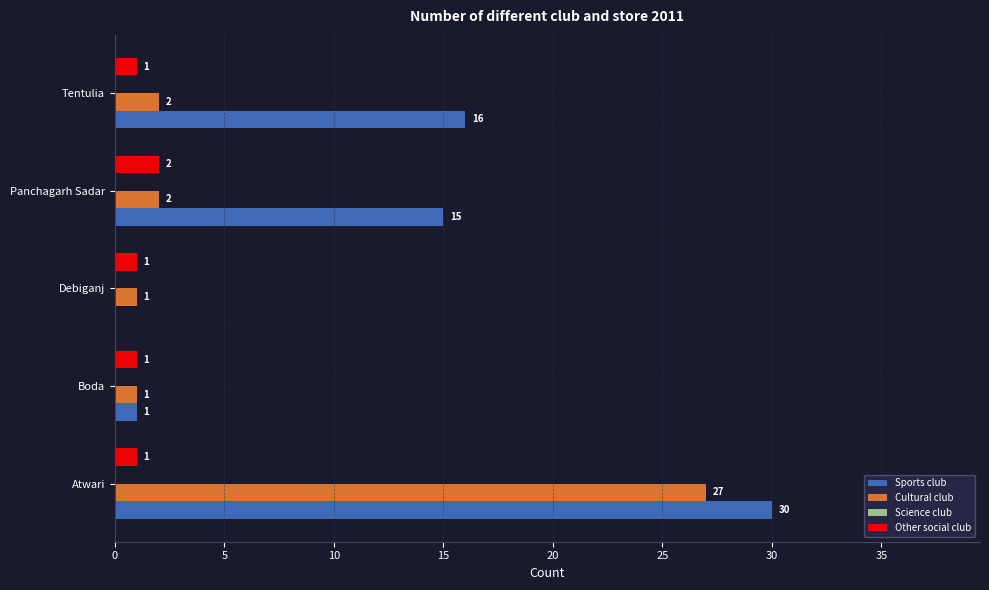

The Sports club series shows 22 at Tentulia. True or false?

False